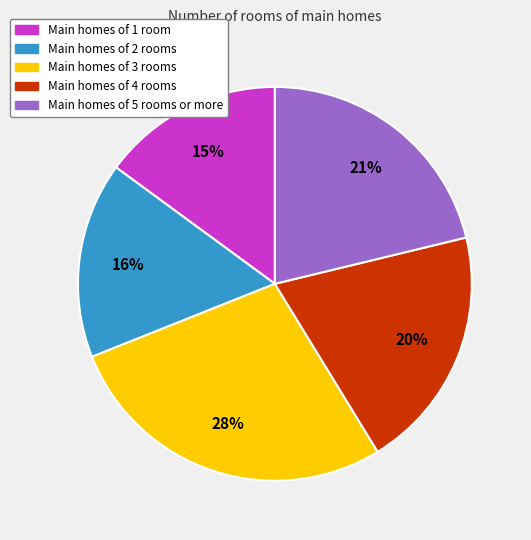

Is there any slice that represents more than half of the pie?

No